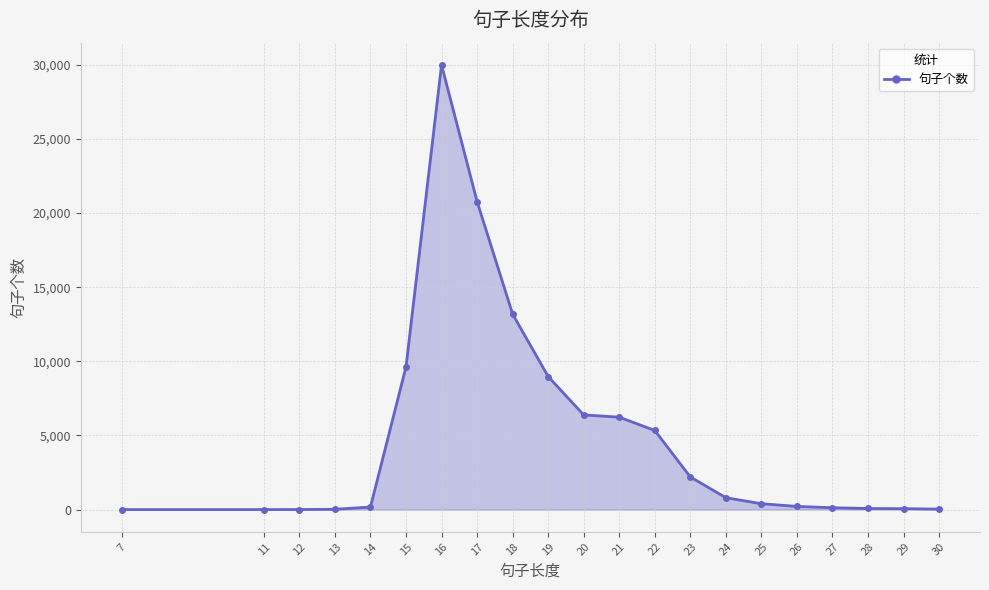

What is the average value?

4981